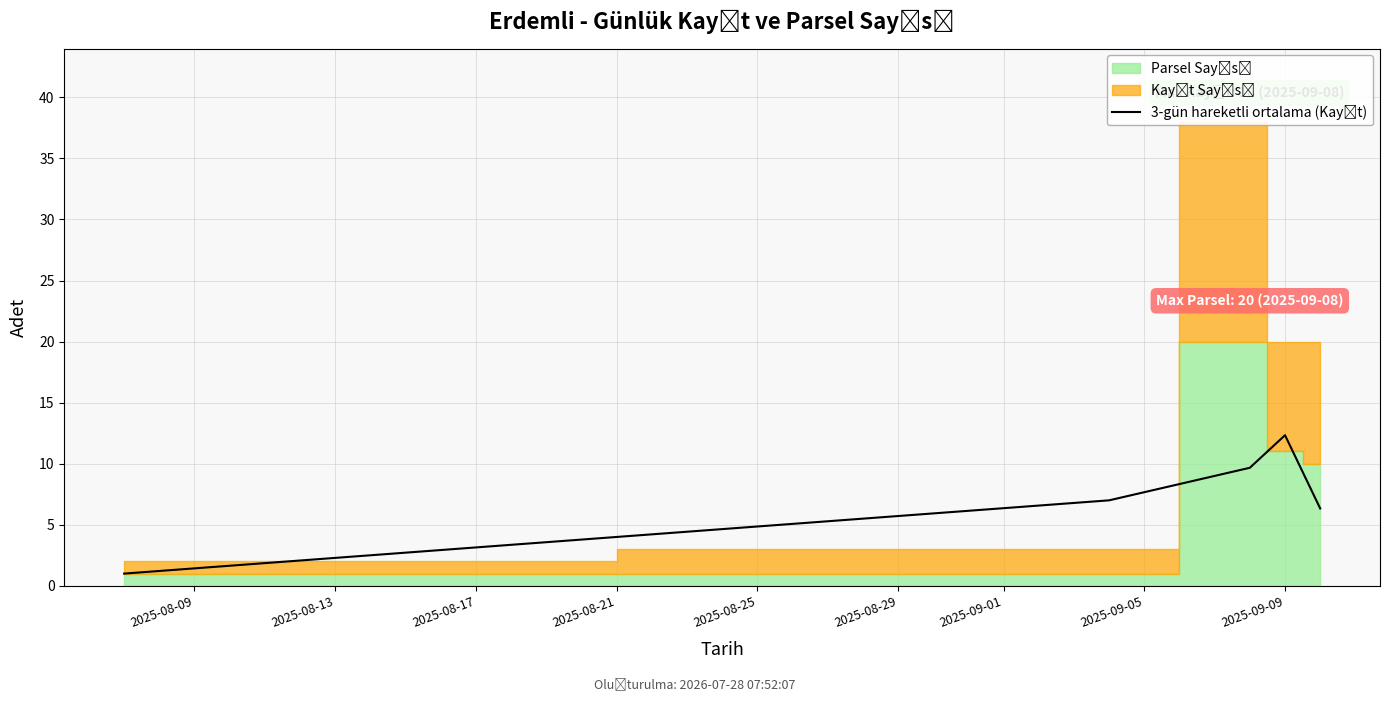

True or false: there are more than 2 points higher than both neighbors.

False